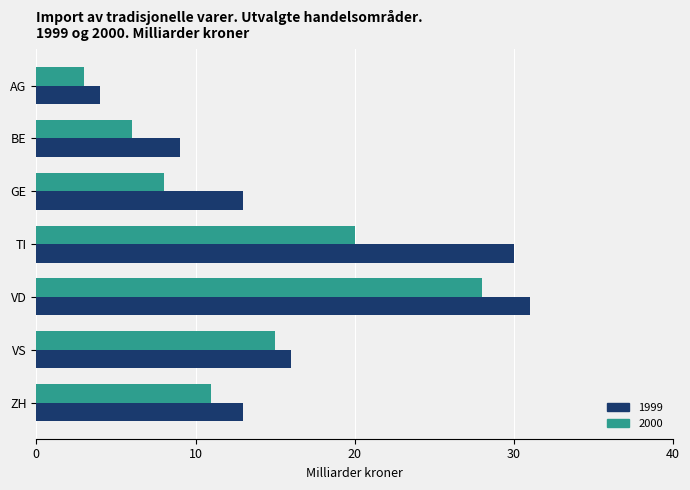

The 2000 series shows 19 at ZH. True or false?

False